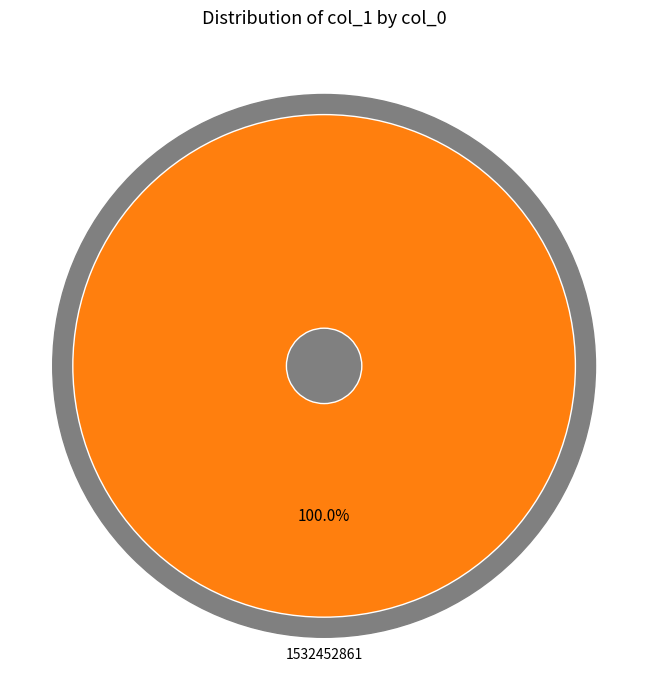

What is the largest slice in the pie chart?

1532452861